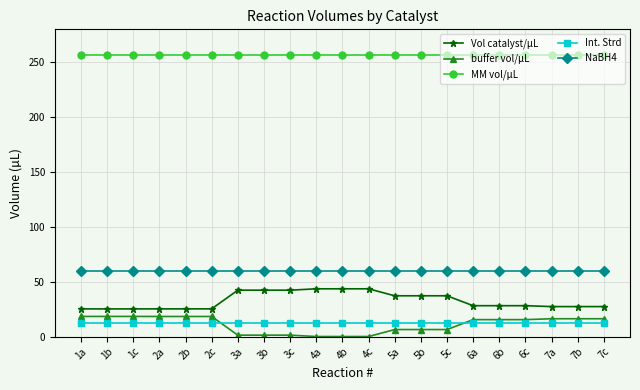

True or false: Int. Strd has a value of 12.0 at 4b.

True